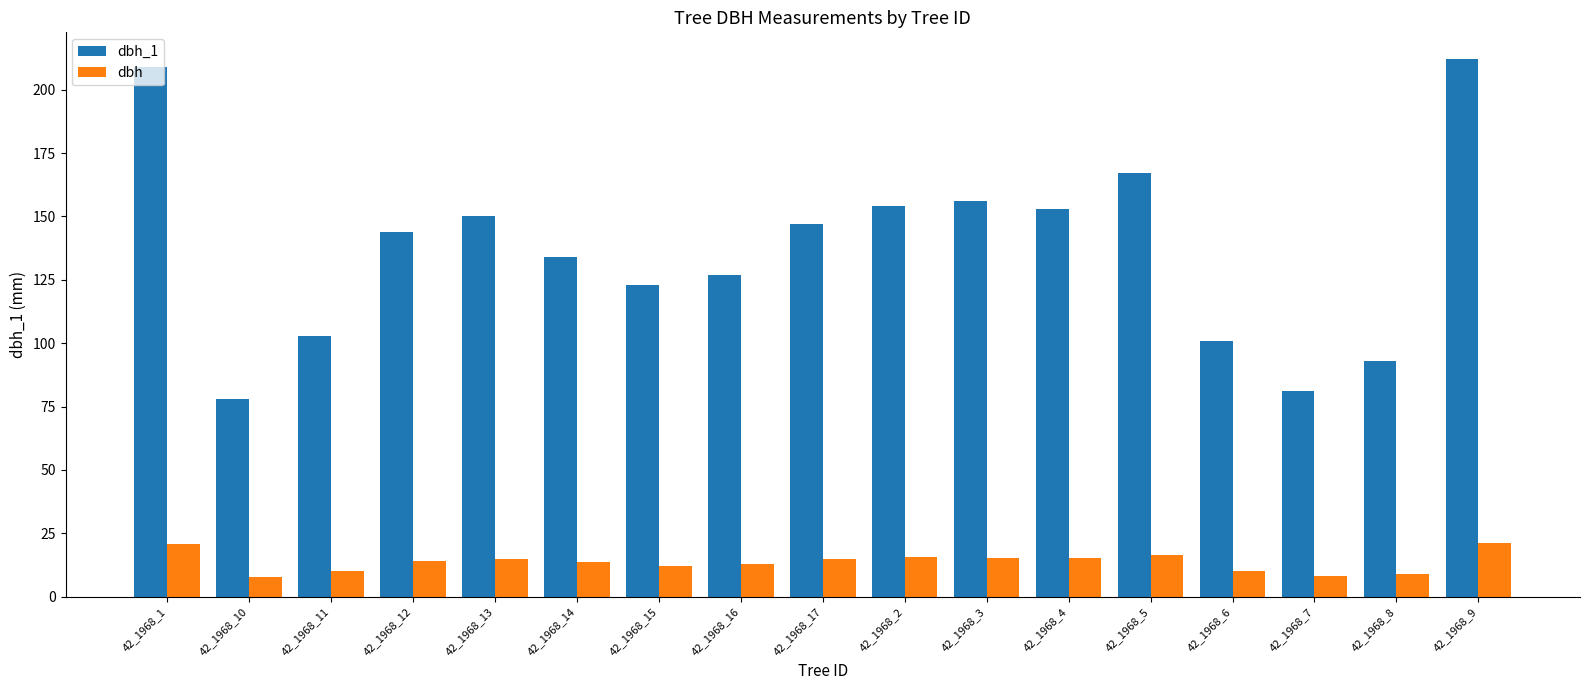

At how many categories does at least one series exceed 138?

9